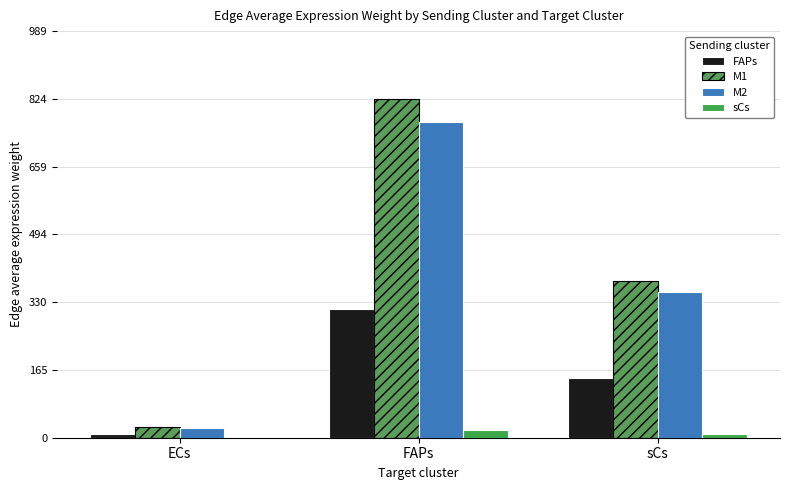

What position from the right is FAPs?

2